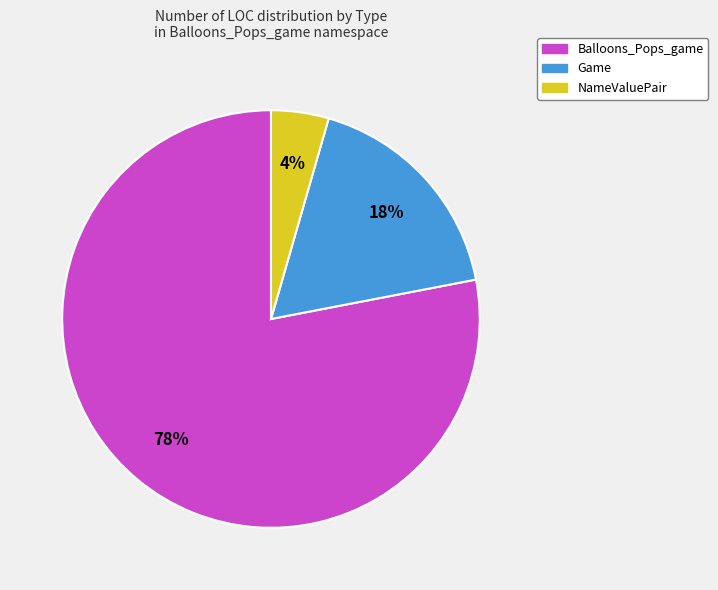

To the nearest percent, what portion does NameValuePair represent?

4%